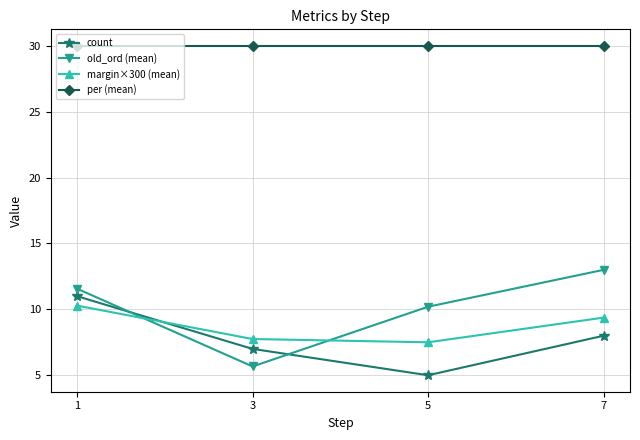

True or false: margin×300 (mean) and per (mean) cross at least once.

False